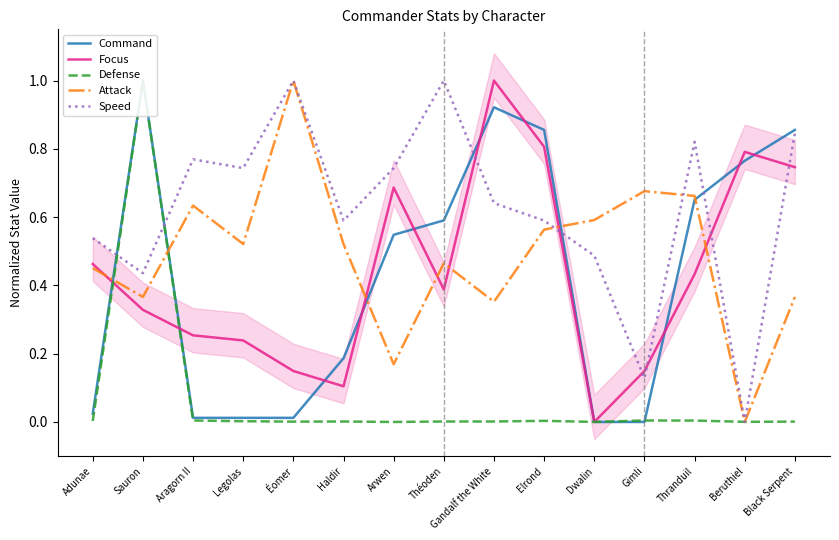

How many intersections are there between Attack and Focus?

6